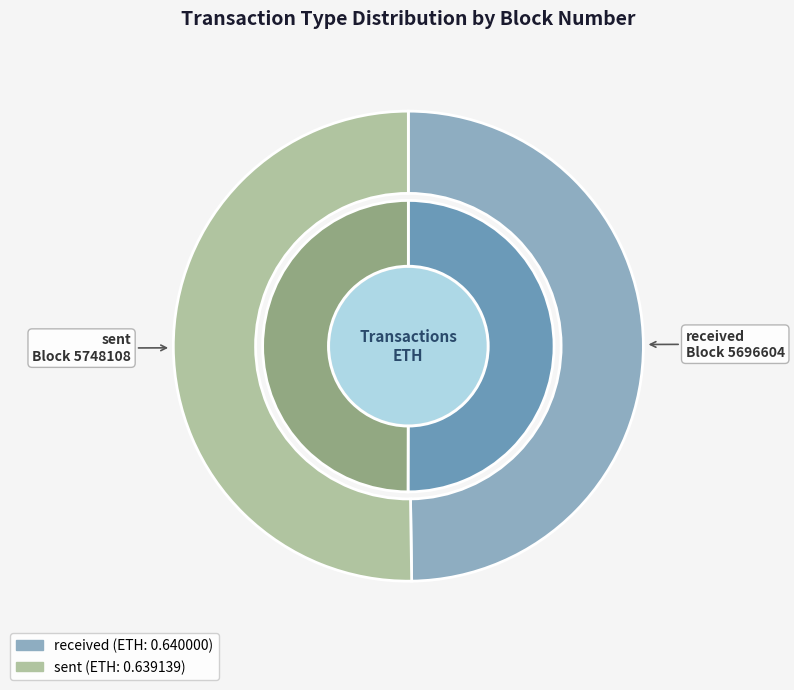

How many segments does this pie chart have?

2